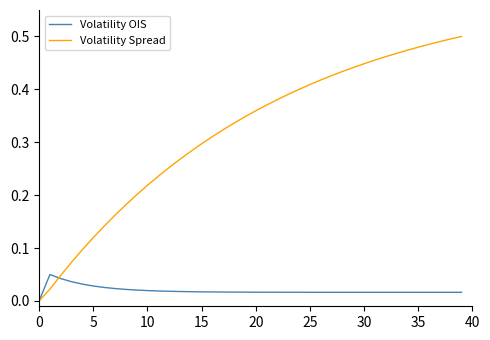

Which series has the widest spread of values?

Volatility Spread